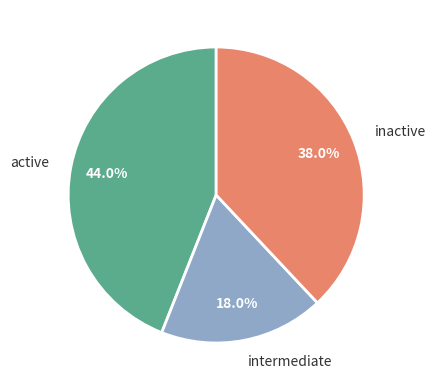

Which category has the smallest portion of the pie?

intermediate